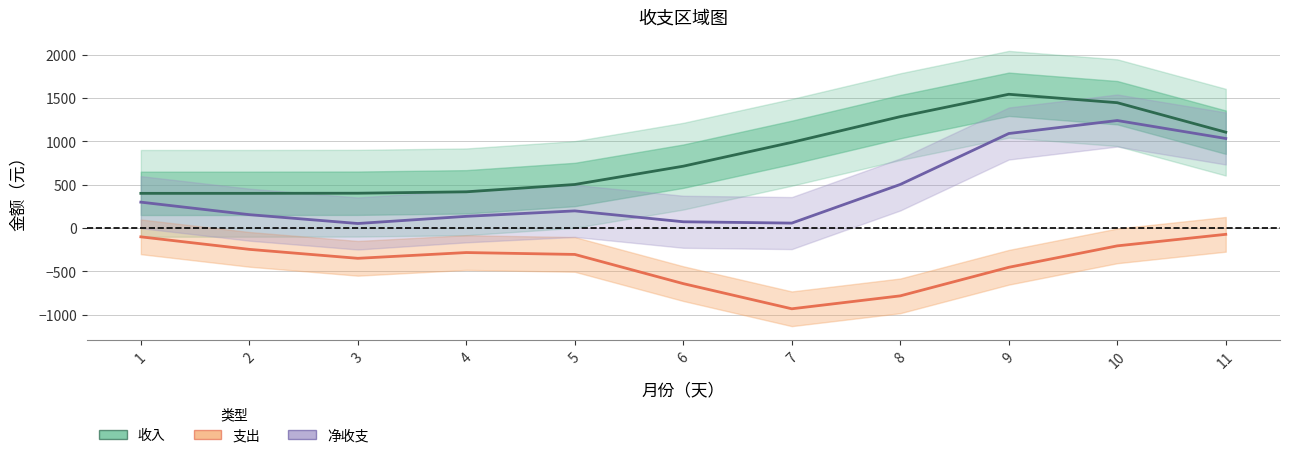

What is the sum of all 净收支 values?

4832.0